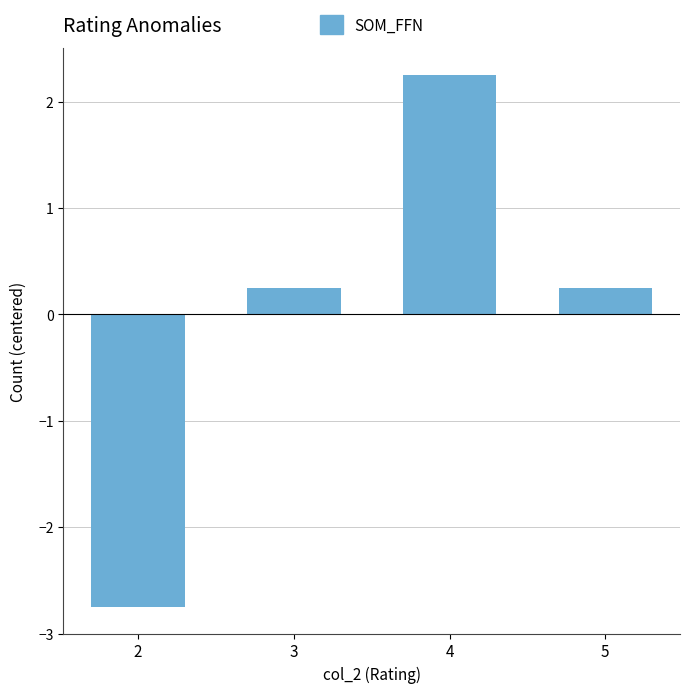

The value at 2 is -0.8. True or false?

False